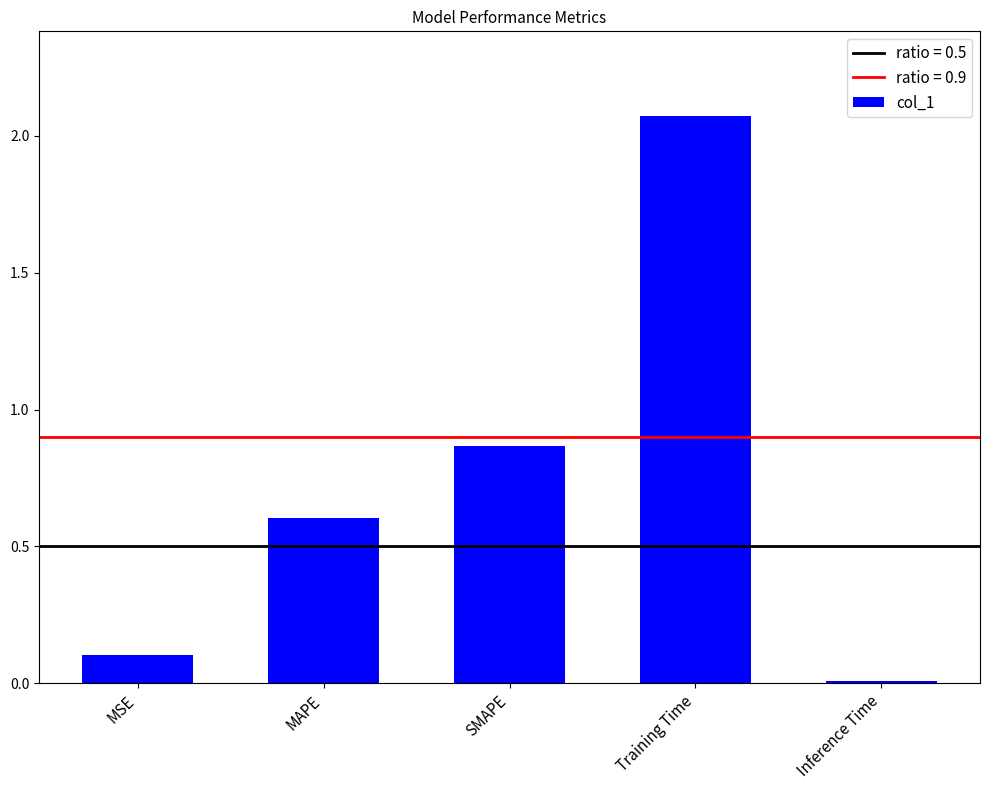

True or false: the data shows 3.6 at Training Time.

False